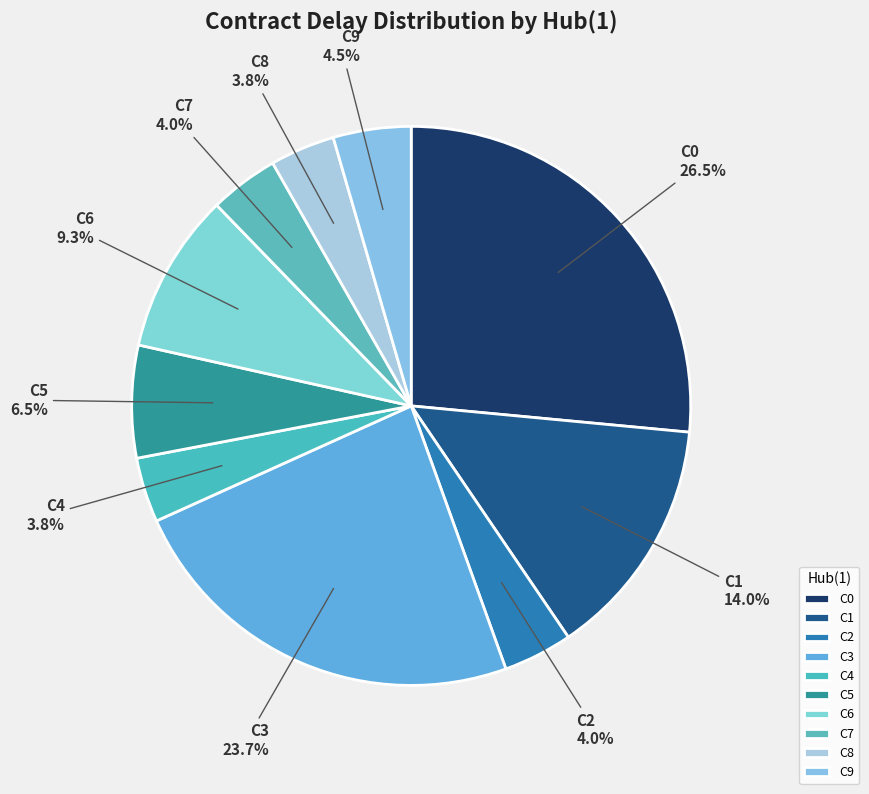

Approximately how many times larger is the value at C0 compared to C7?

6.6